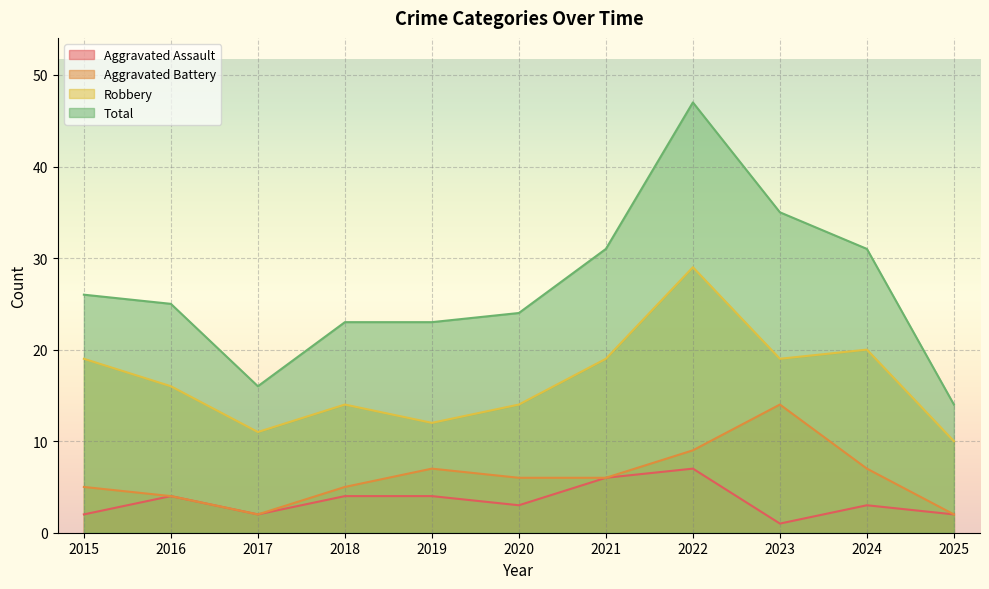

Which series changed the most between 2020 and 2021?

Total